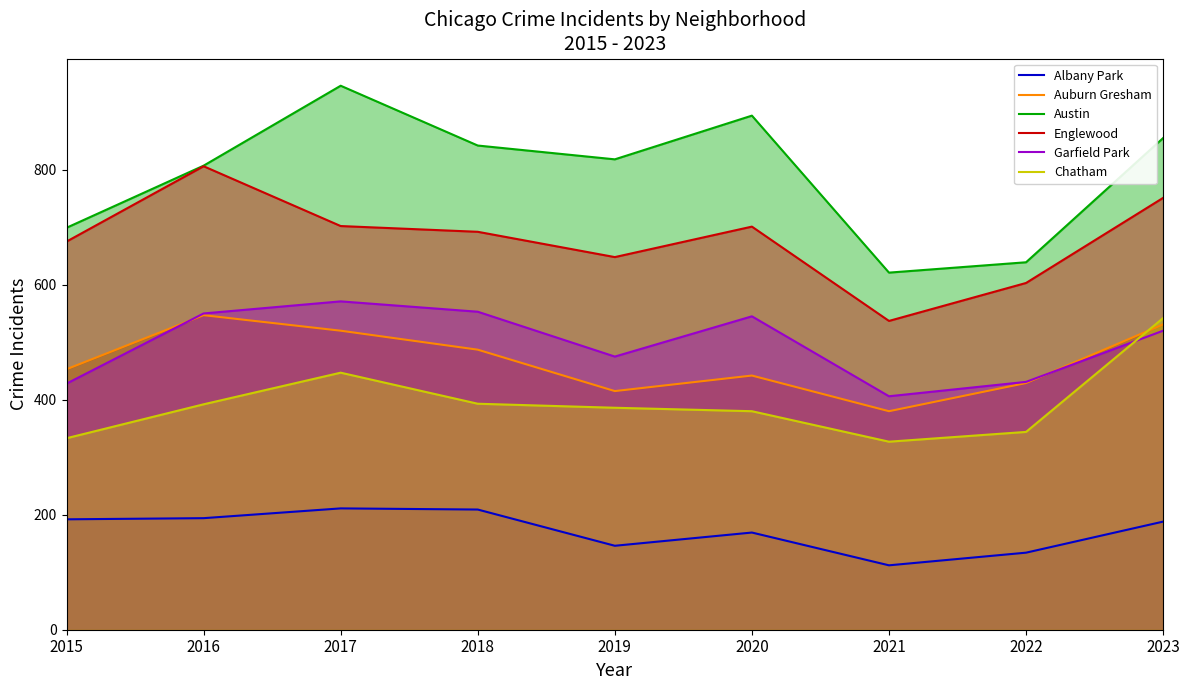

How many lines are shown in the chart?

6